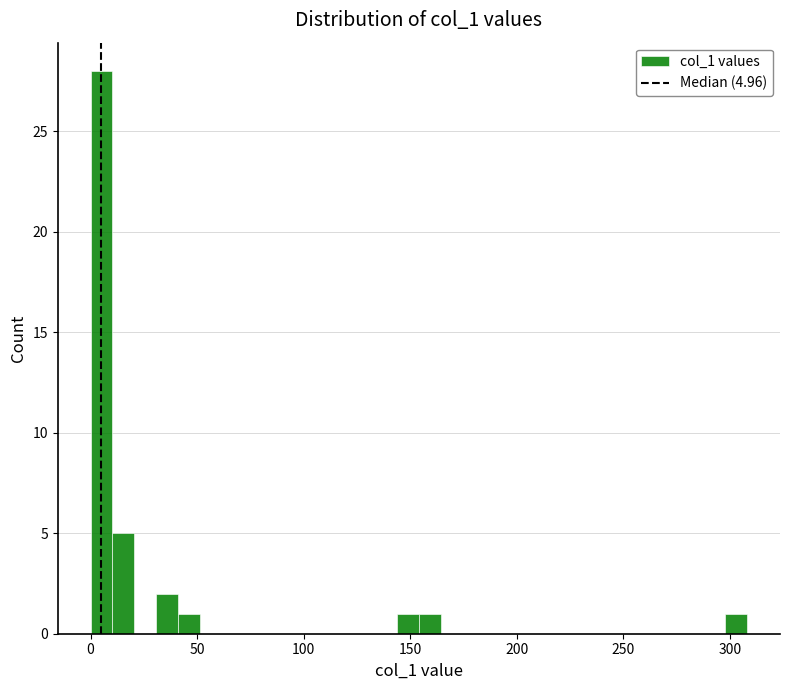

Read against the x-axis, roughly where is the centre of the tallest bar?

5